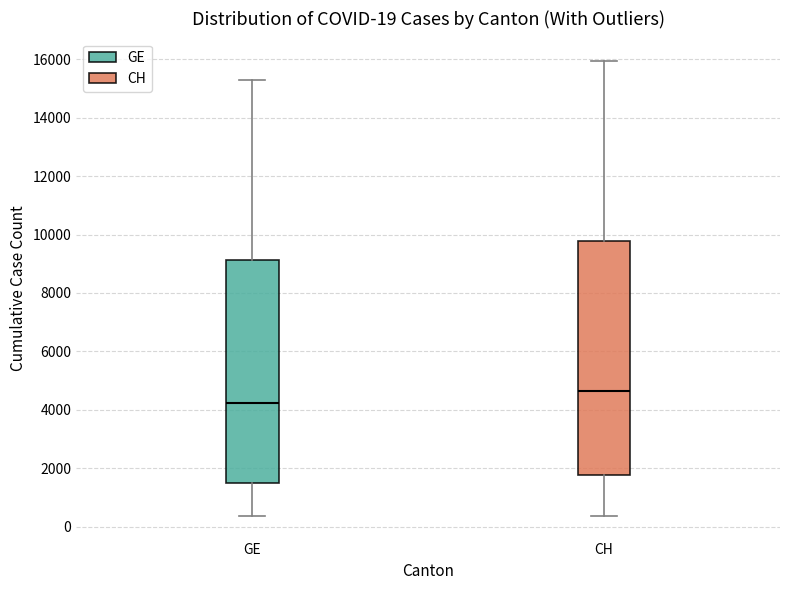

Which box's median line is the highest?

CH